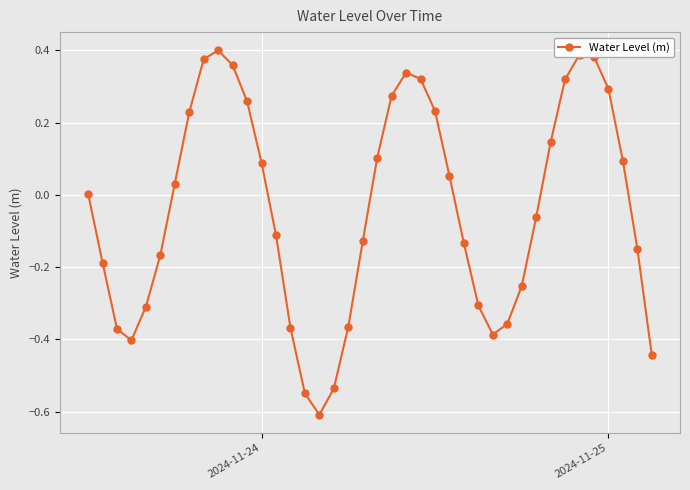

Count the number of categories in the chart.

40